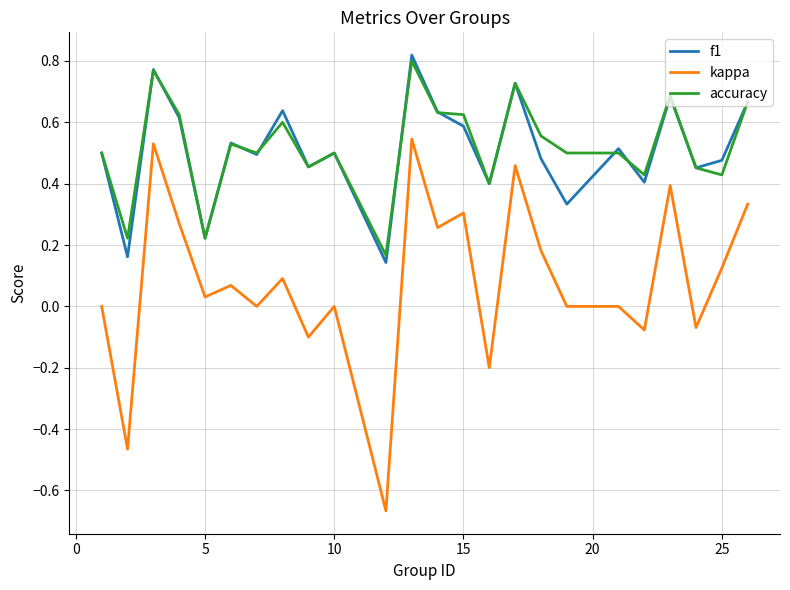

True or false: kappa and accuracy intersect in this chart.

False